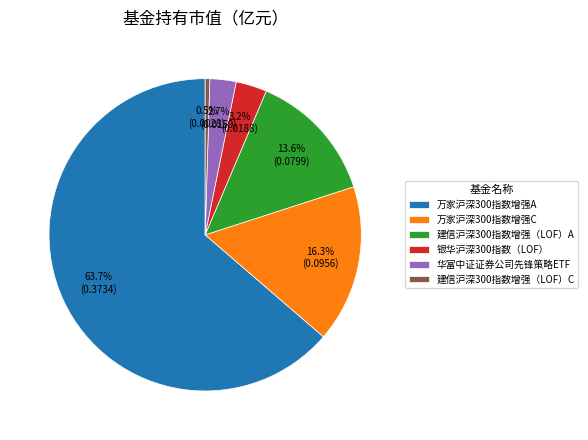

Count the number of slices in the pie.

6